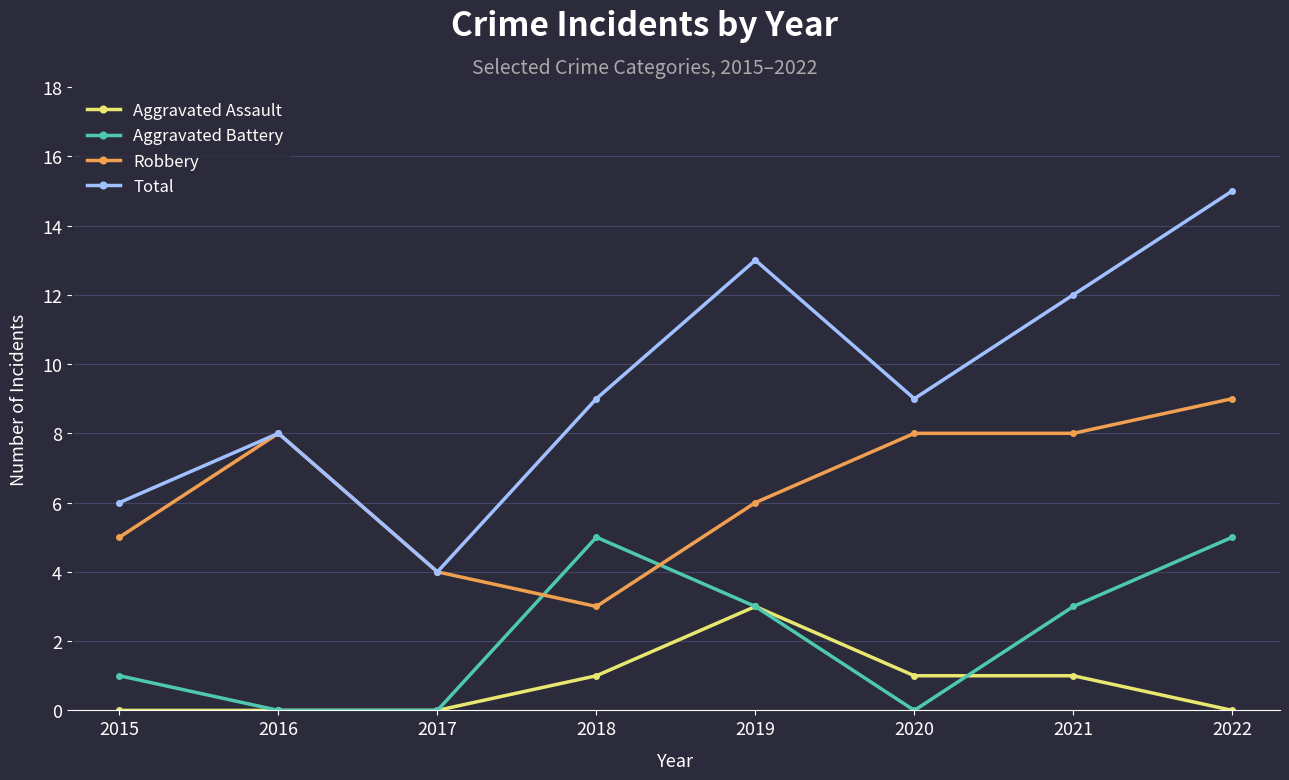

Which series has the largest total across all categories?

Total